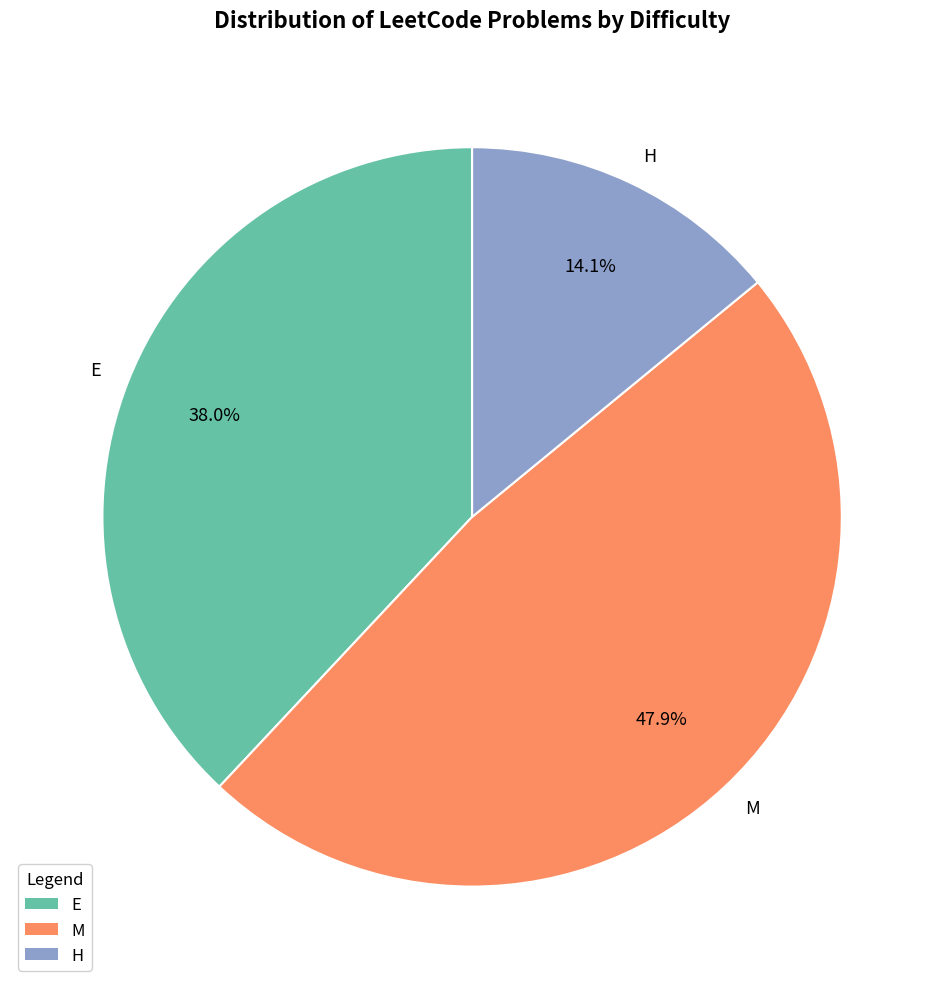

To the nearest percent, what is the combined percentage of E and M?

86%